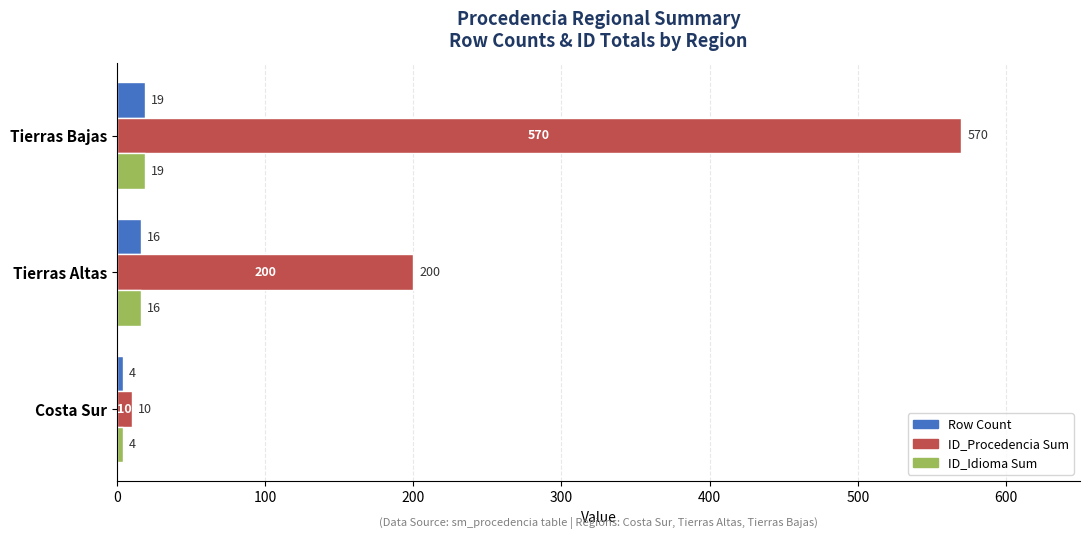

What is the sum of the Row Count values at Costa Sur and Tierras Altas?

20